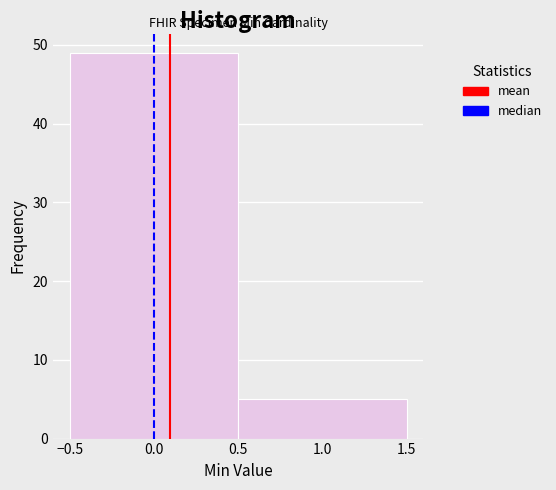

Reading left to right, transcribe this chart: for each bar, give the range it covers on the x-axis and its height. The values are not printed on the chart, so give them approximately, as read against the axis.

-0.5 to 0.5: 49
0.5 to 1.5: 5